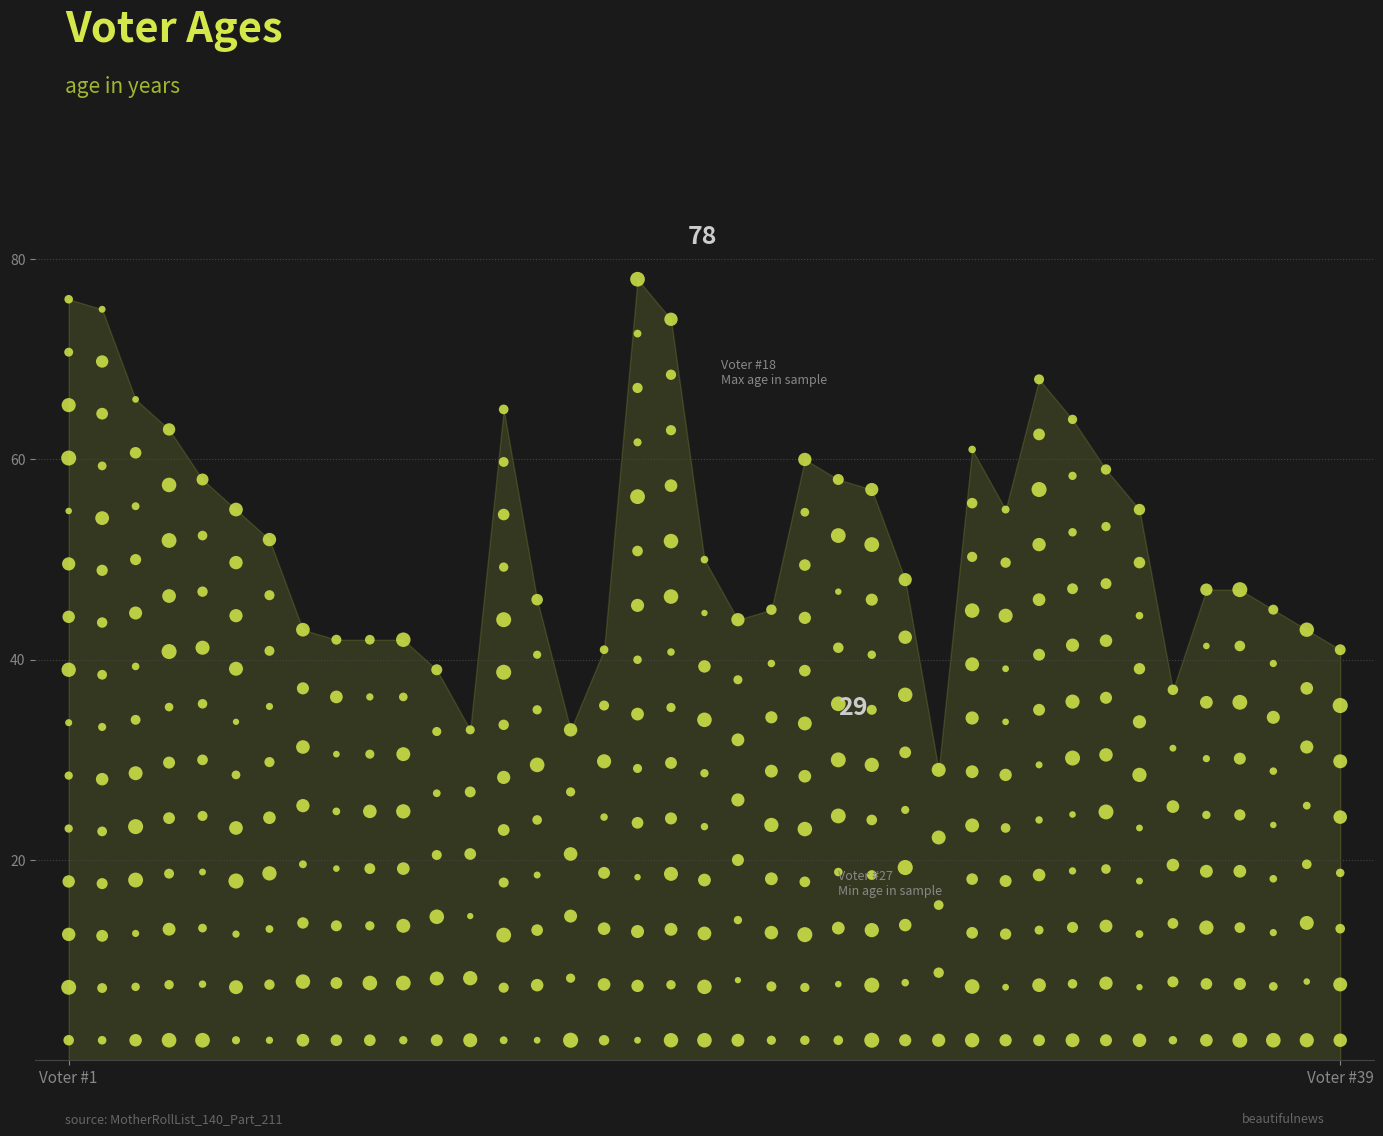

Between 7 and 19, which is larger?

19